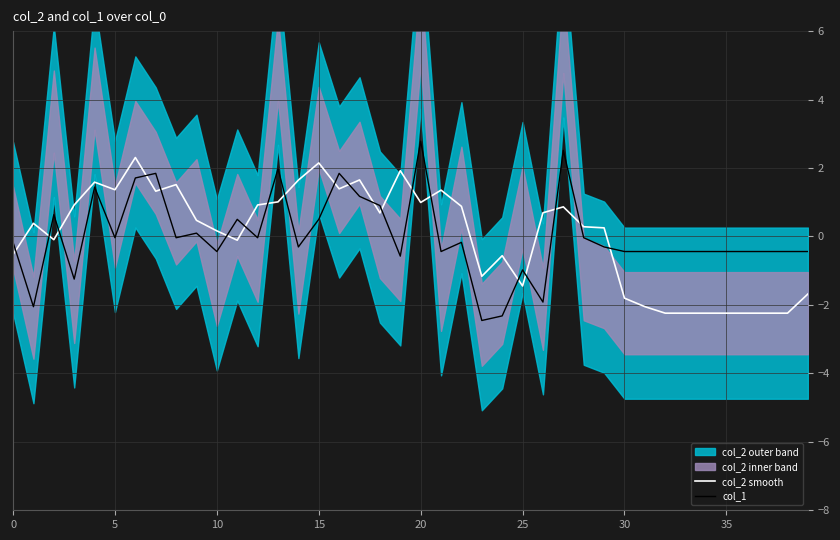

What is the highest value of the col_2 smooth series?

2.3